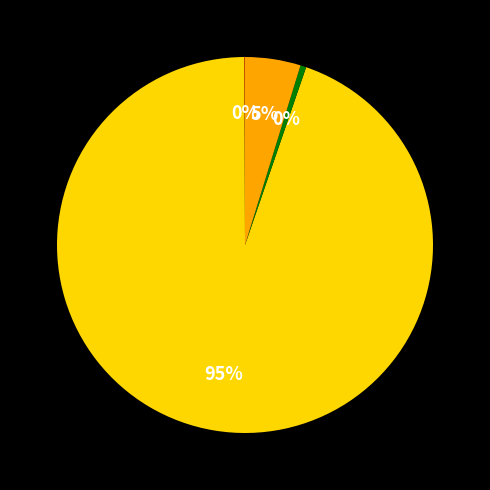

Is there a majority slice in this chart?

Yes